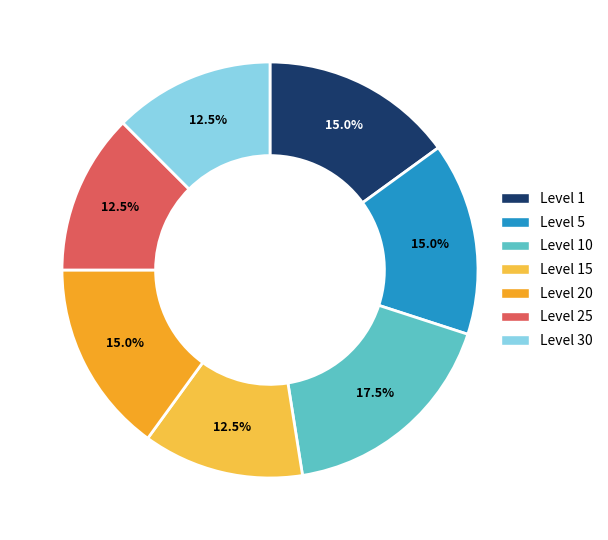

Approximately how many times larger is the value at Level 15 compared to Level 30?

1.0